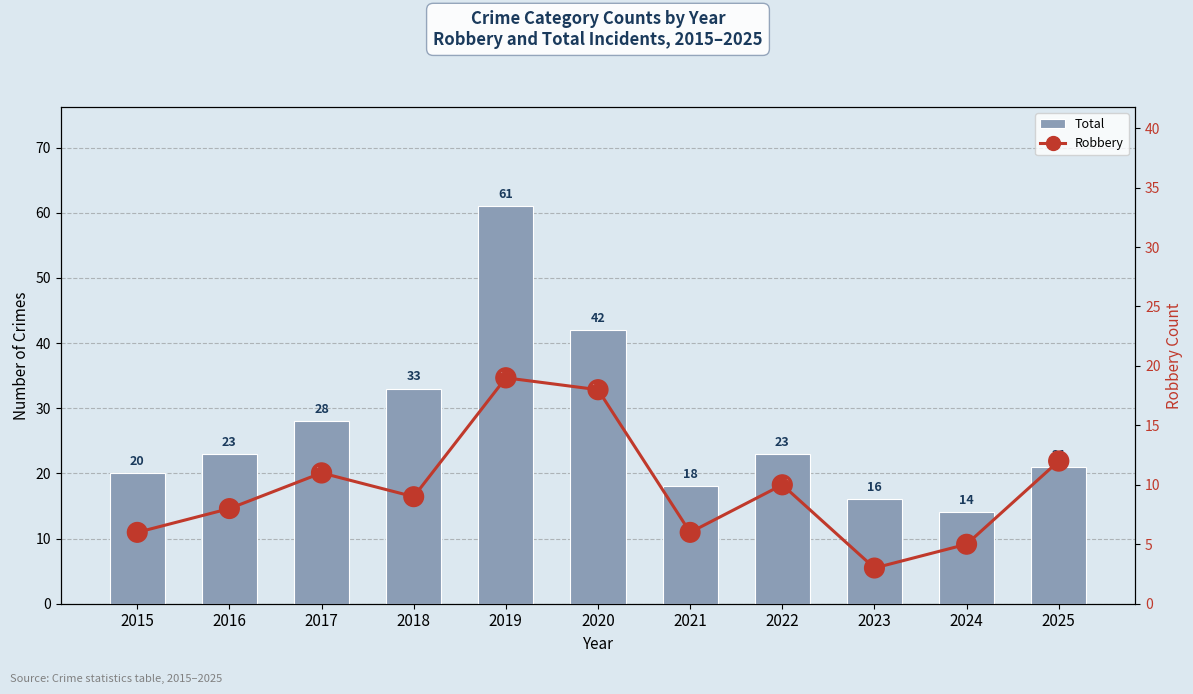

True or false: Robbery has a value of 6 at 2015.

True